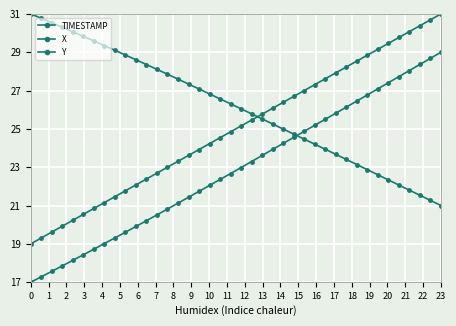

Reading right to left, list all the values displayed in this chart.

TIMESTAMP: 31.0	30.7	30.4	30.1	29.8	29.5	29.2	28.8	28.5	28.2	27.9	27.6	27.3	27.0	26.7	26.4	26.1	25.8	25.5	25.2	24.8	24.5	24.2	23.9	23.6	23.3	23.0	22.7	22.4	22.1	21.8	21.5	21.2	20.8	20.5	20.2	19.9	19.6	19.3	19.0
X: 29.0	28.7	28.4	28.0	27.7	27.4	27.1	26.8	26.5	26.1	25.8	25.5	25.2	24.9	24.6	24.2	23.9	23.6	23.3	23.0	22.7	22.4	22.1	21.7	21.4	21.1	20.8	20.5	20.2	19.9	19.6	19.3	19.0	18.7	18.4	18.1	17.9	17.6	17.3	17.0
Y: 21.0	21.3	21.5	21.8	22.1	22.3	22.6	22.9	23.1	23.4	23.7	23.9	24.2	24.5	24.7	25.0	25.3	25.5	25.8	26.0	26.3	26.6	26.8	27.1	27.3	27.6	27.9	28.1	28.4	28.6	28.9	29.1	29.3	29.6	29.8	30.1	30.3	30.5	30.8	31.0